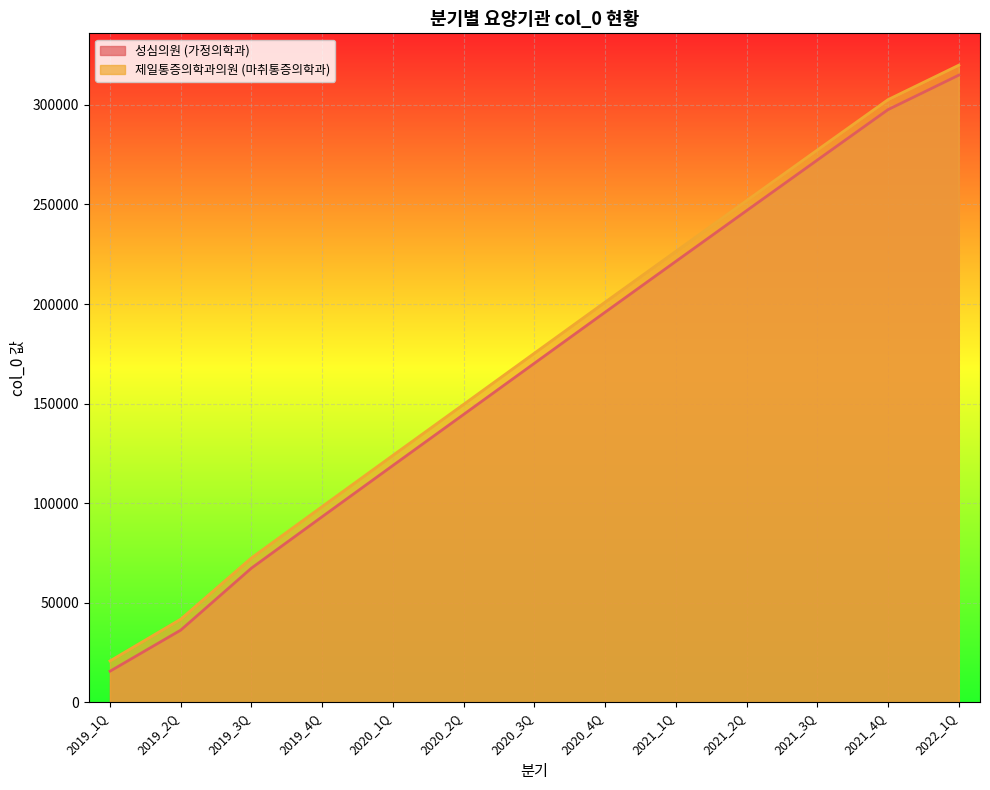

What is the highest value of the 성심의원 (가정의학과) series?

314923